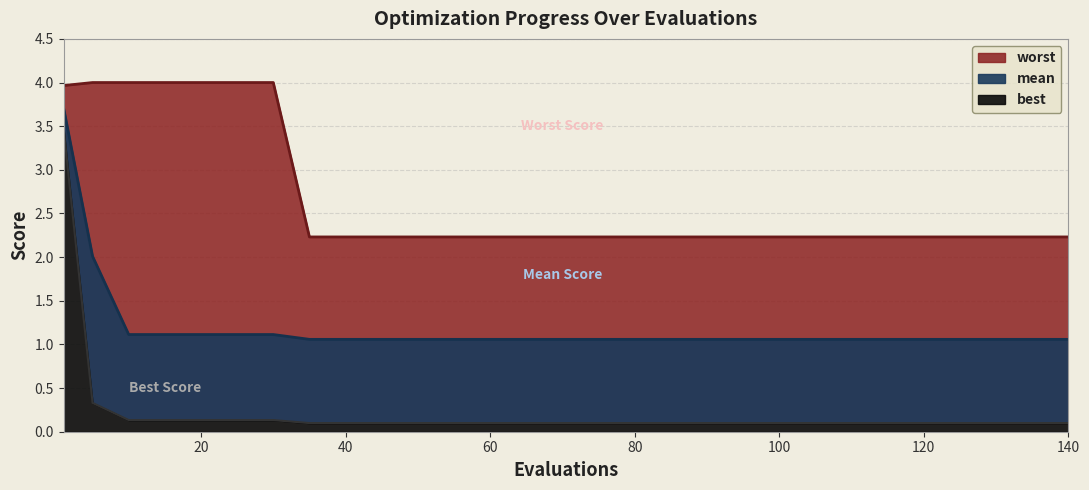

Rank the series at 100 from lowest to highest value.

best, mean, worst